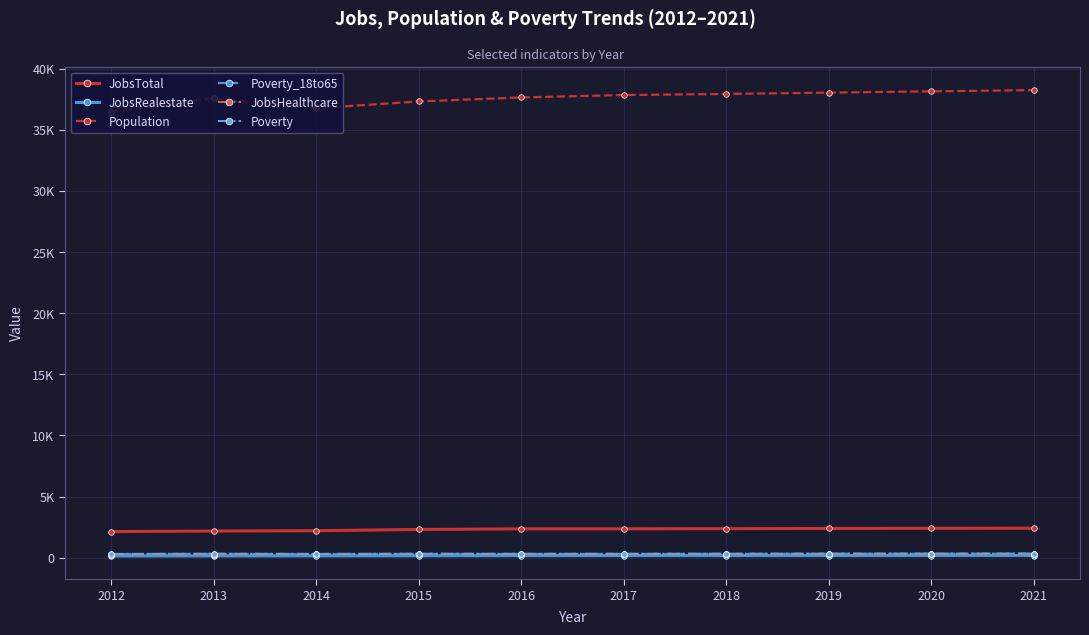

Which series has the widest spread of values?

Population